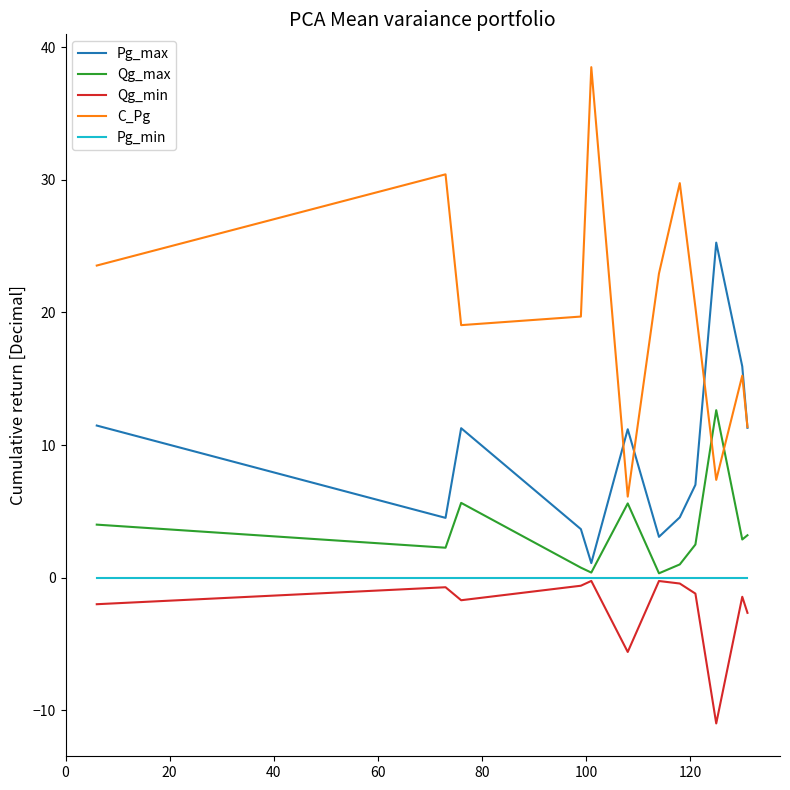

Which series has the widest spread of values?

C_Pg